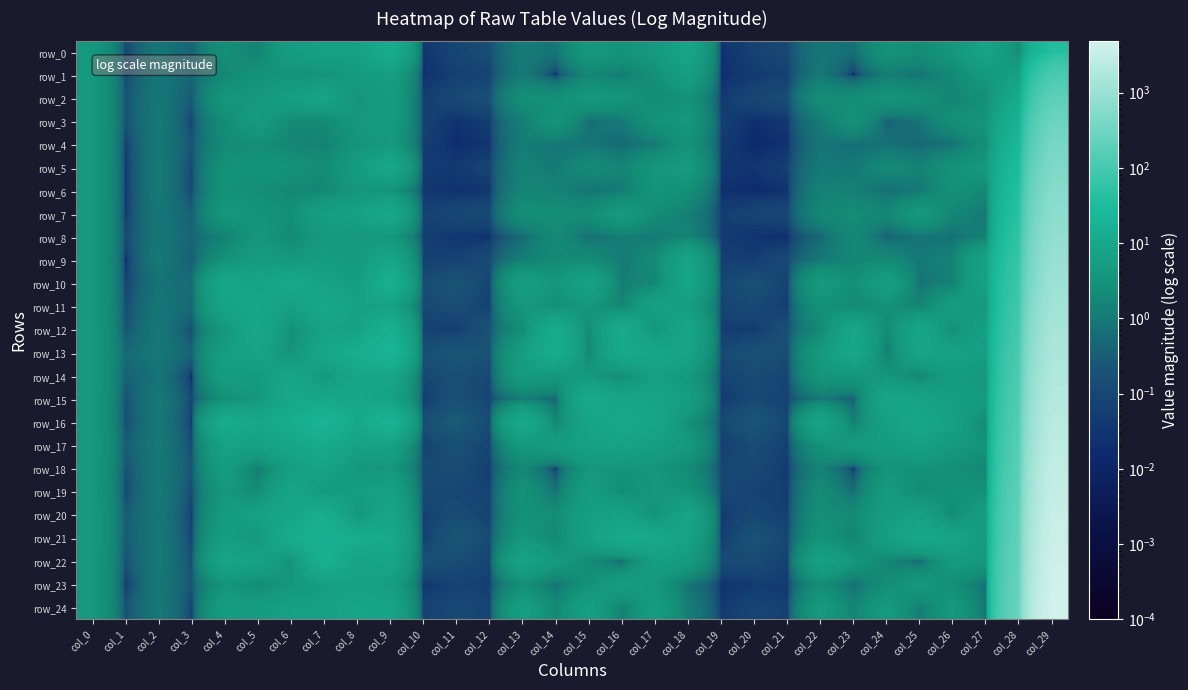

What is the sum of the row_11 values at col_17 and col_5?

15.7